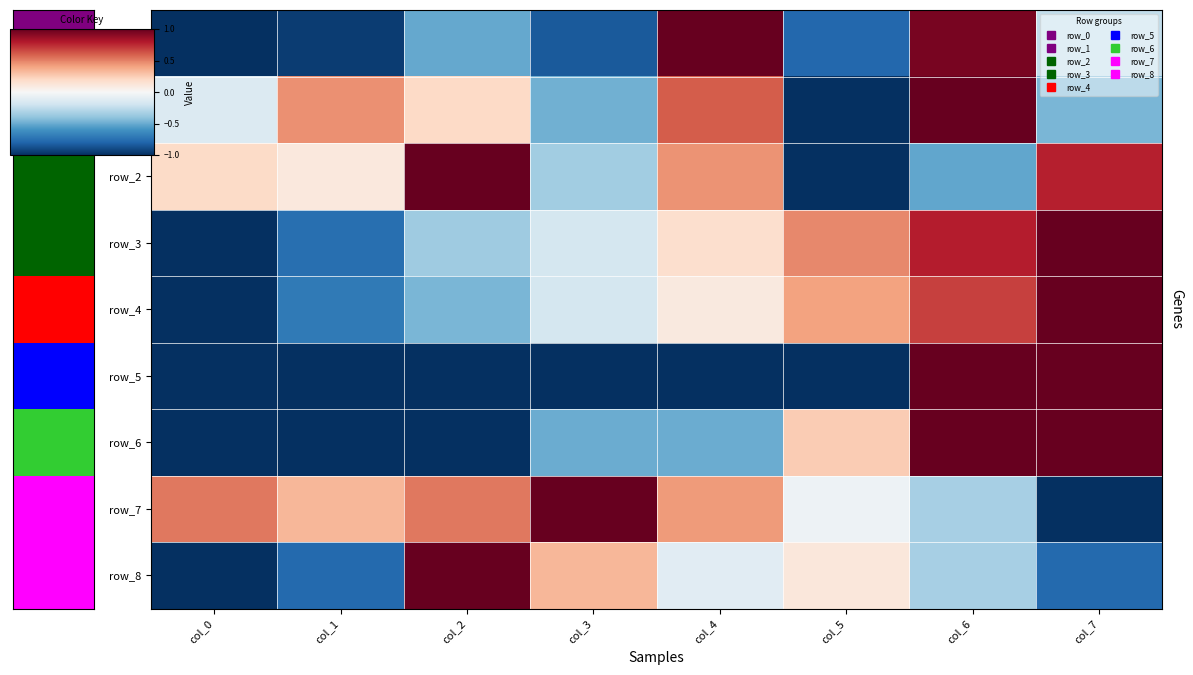

What is the highest value of the row_0 series?

1.0